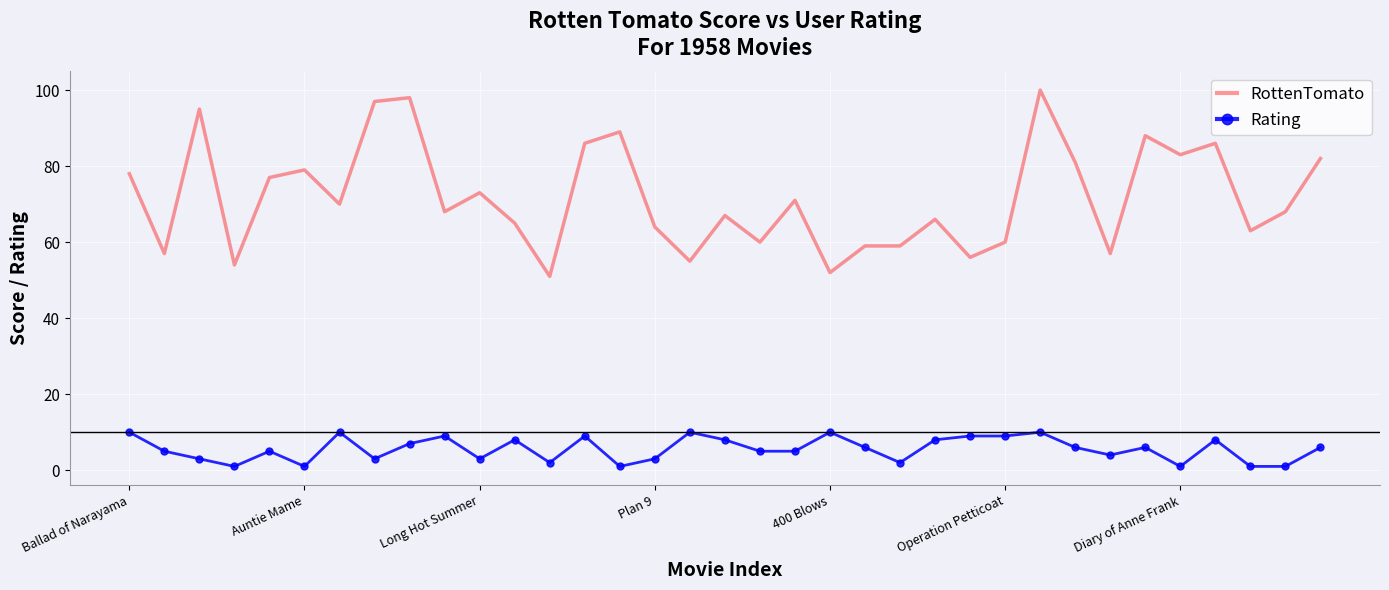

What is the maximum value for RottenTomato?

100